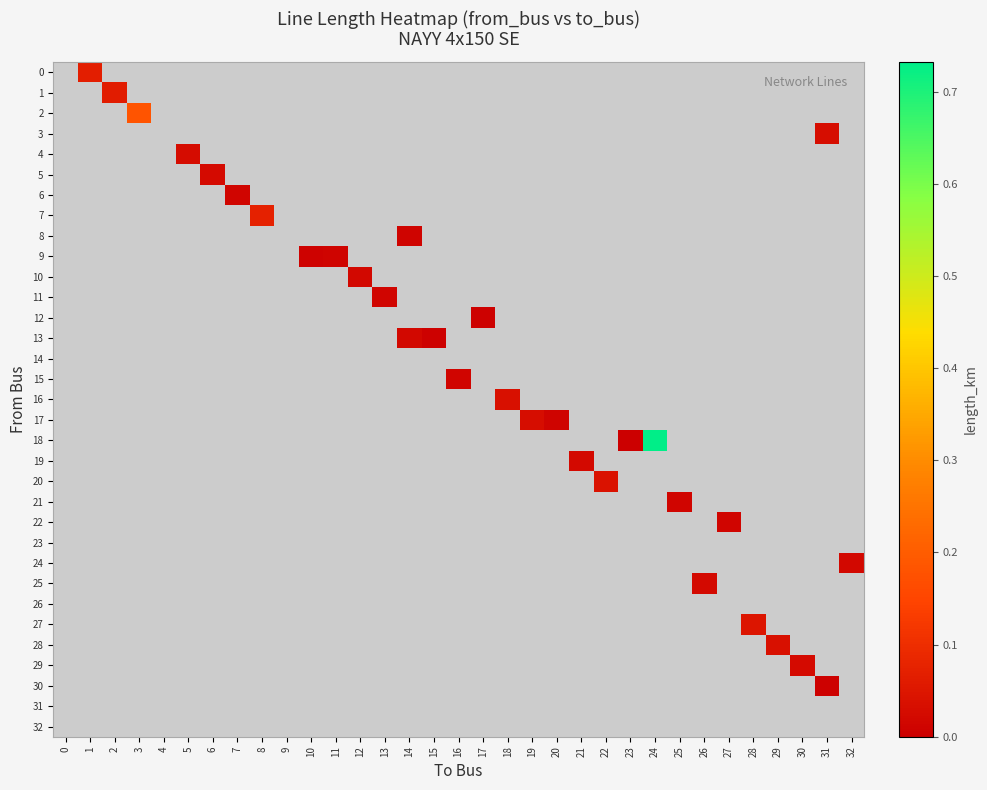

How many distinct data groups are displayed?

33